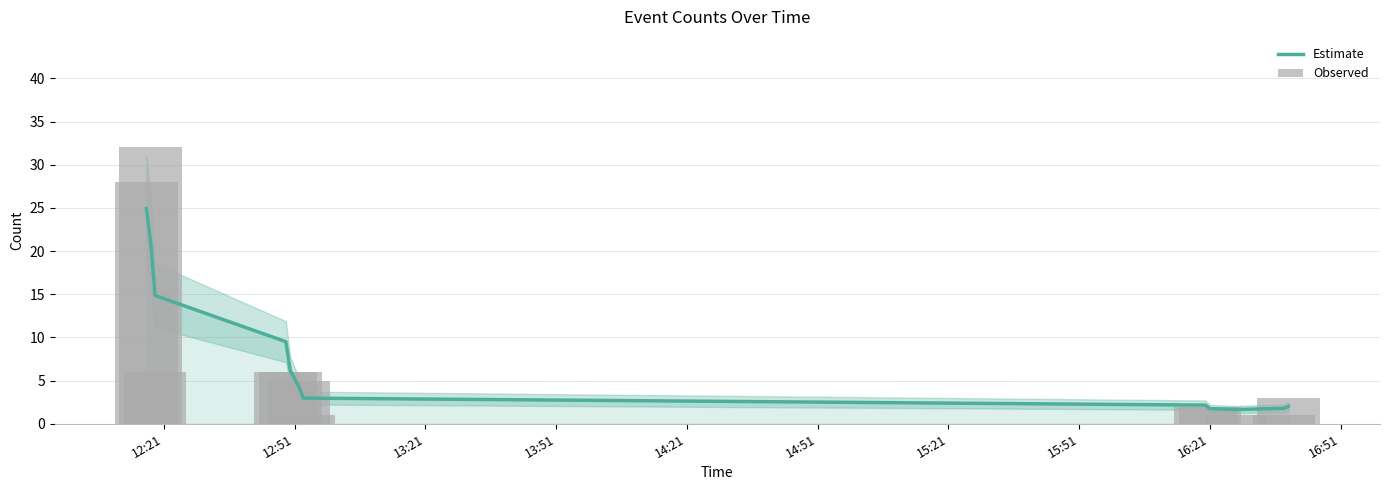

How many bars are there in each group?

2